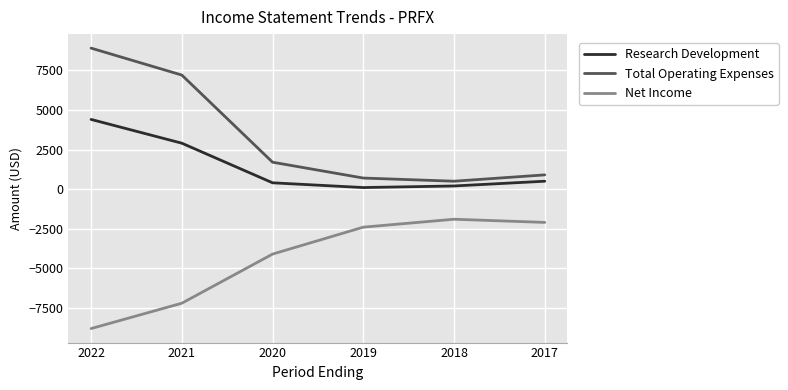

Count the number of data series in this chart.

3